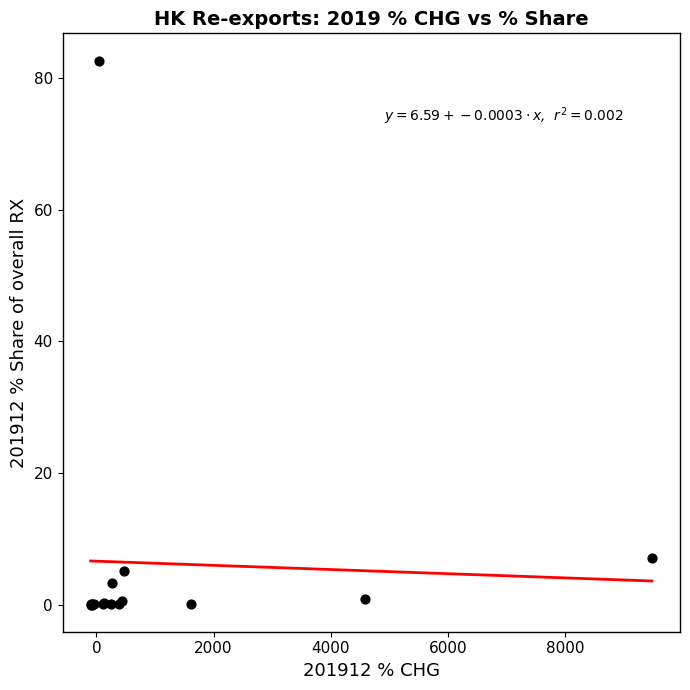

What Y value in the scatter plot is closest to 41?

7.1